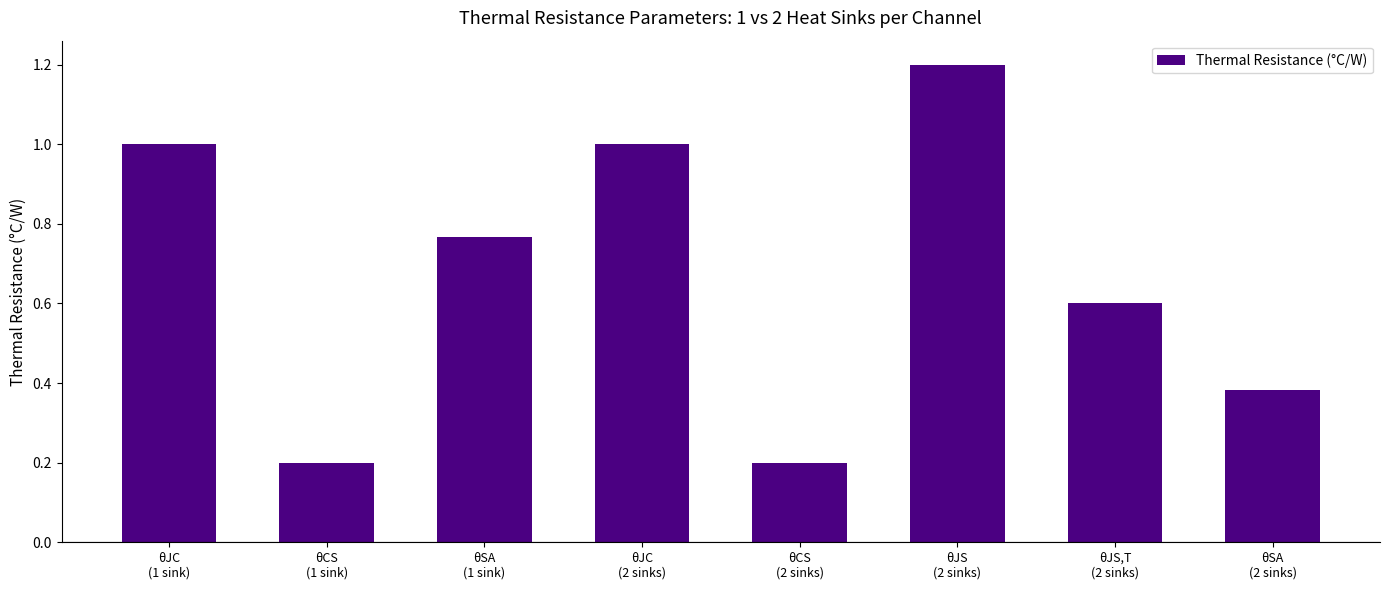

True or false: the data shows 0.4 at θCS
(1 sink).

False